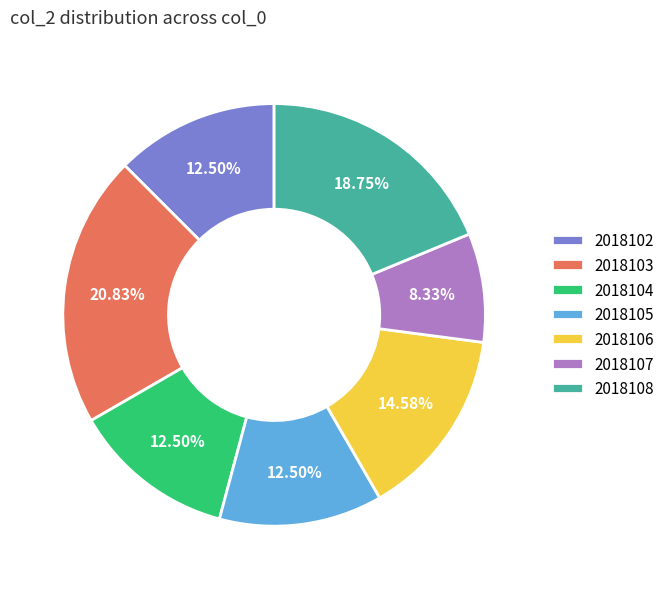

How many segments does this pie chart have?

7